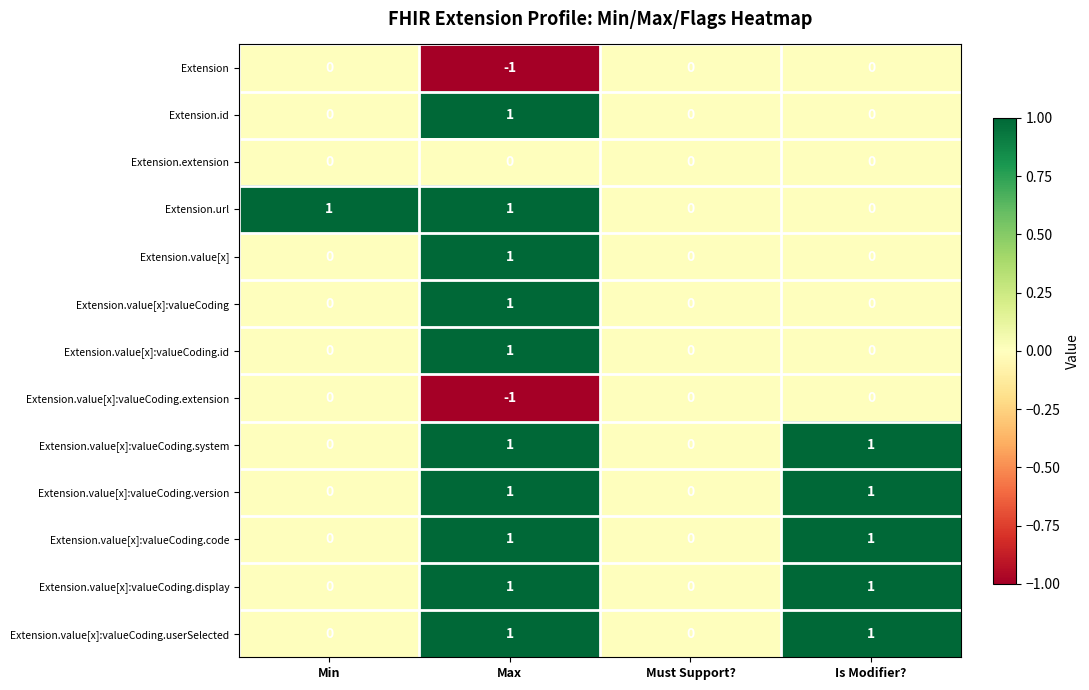

How many distinct data groups are displayed?

13